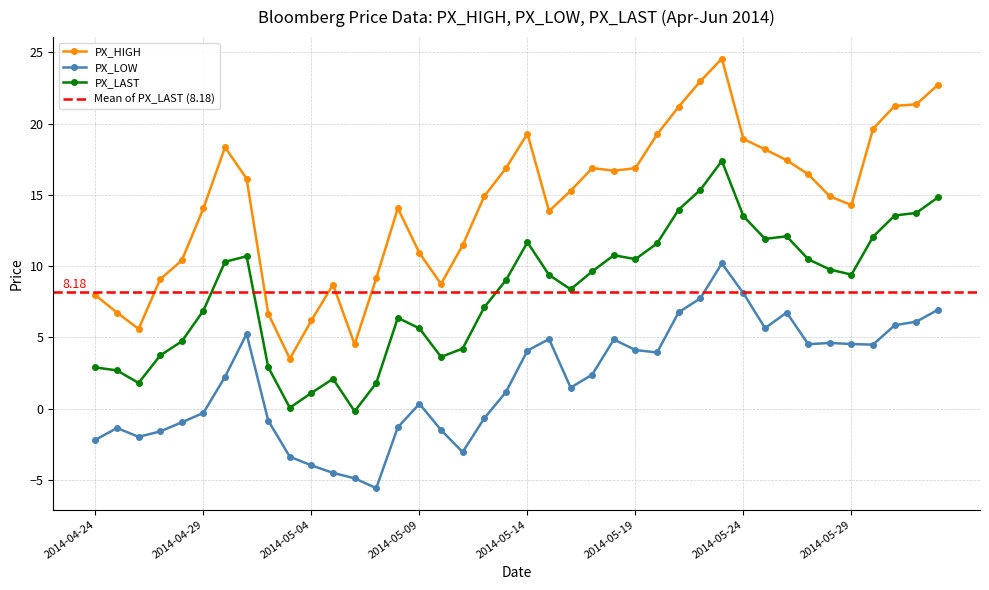

What is the label of the 1st point from the right?

2014-06-02